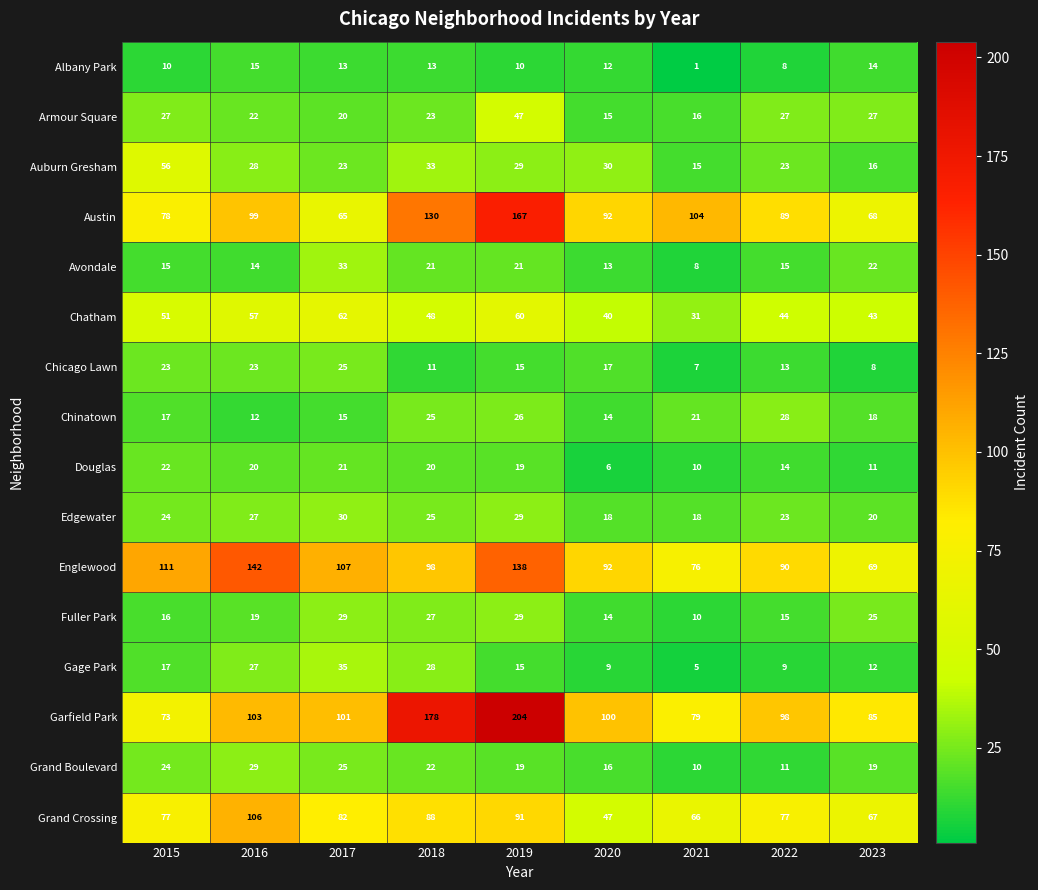

The value of Fuller Park at 2022 is 15. True or false?

True